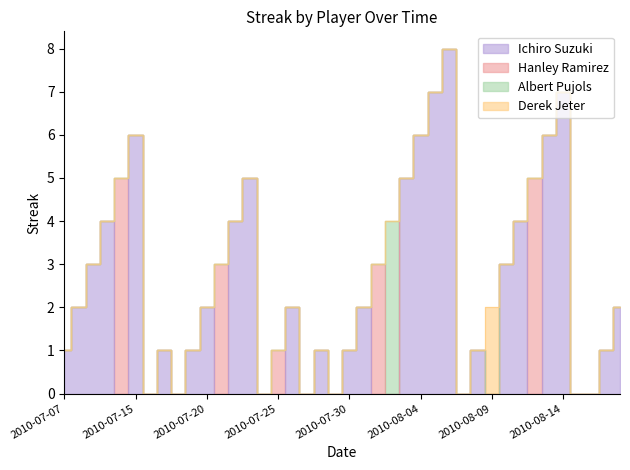

Rank the series by their maximum value, from lowest to highest.

Derek Jeter, Albert Pujols, Hanley Ramirez, Ichiro Suzuki